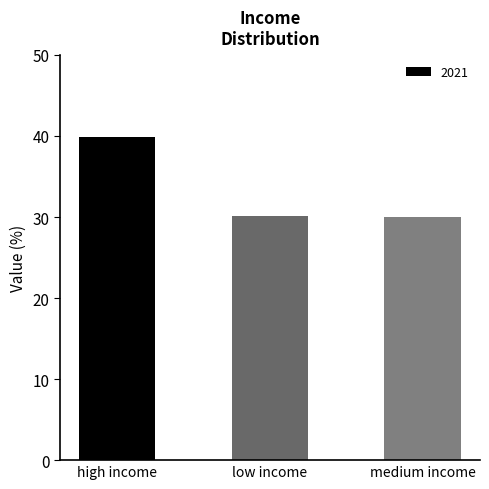

What is the average value?

33.3